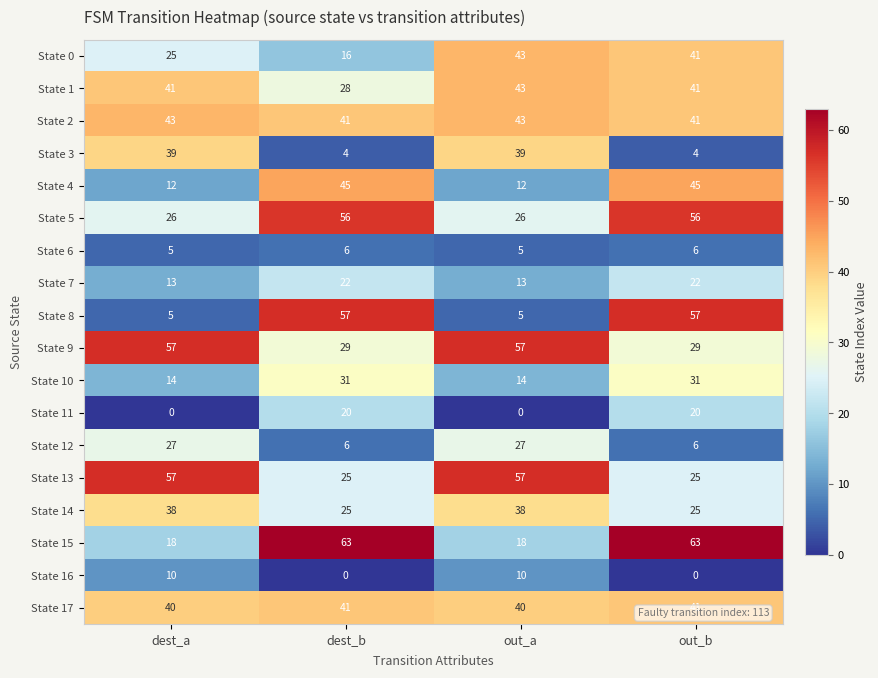

At how many categories does at least one series exceed 55?

4